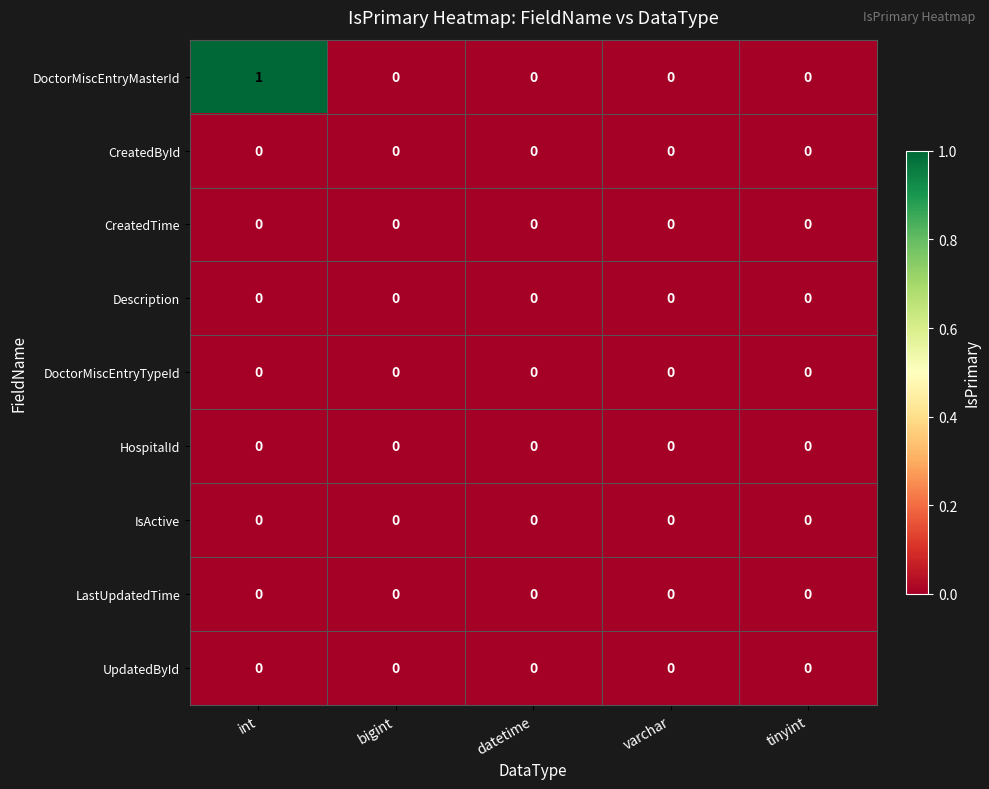

Is it true that DoctorMiscEntryTypeId equals 0 at tinyint?

True